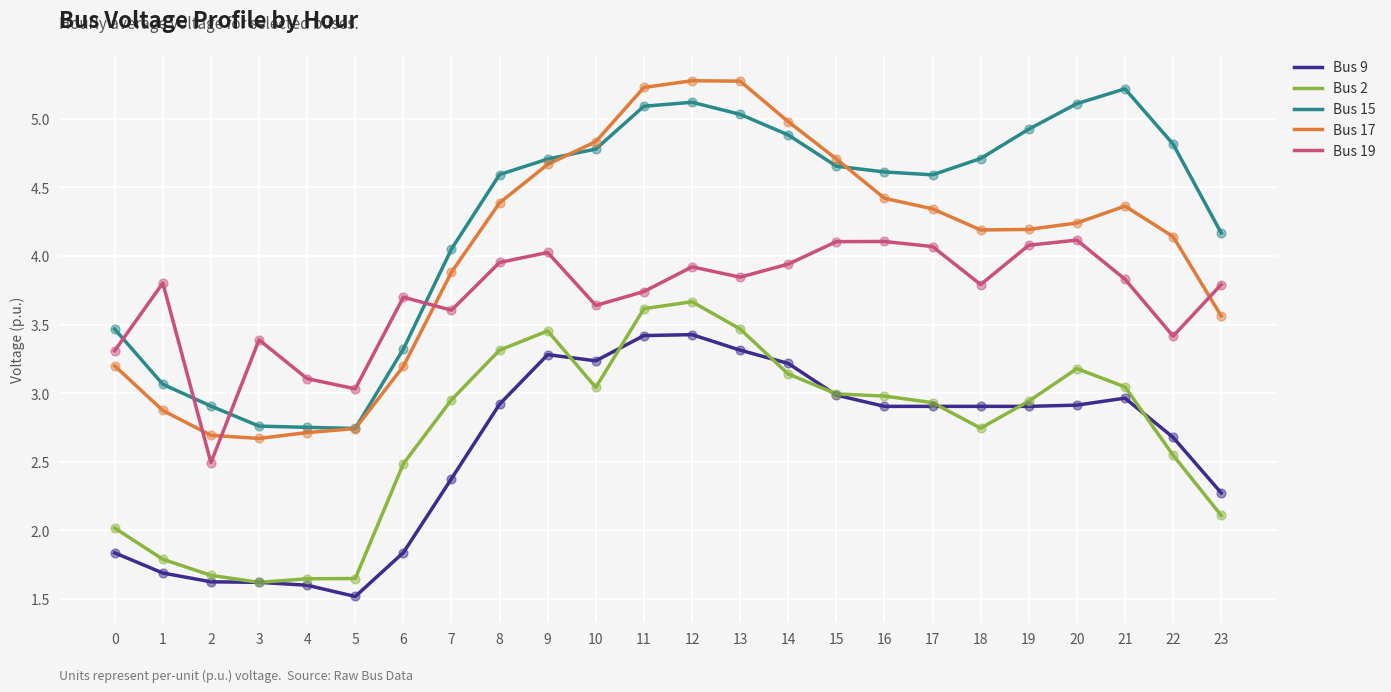

Between 12 and 20, which series saw the biggest shift?

Bus 17